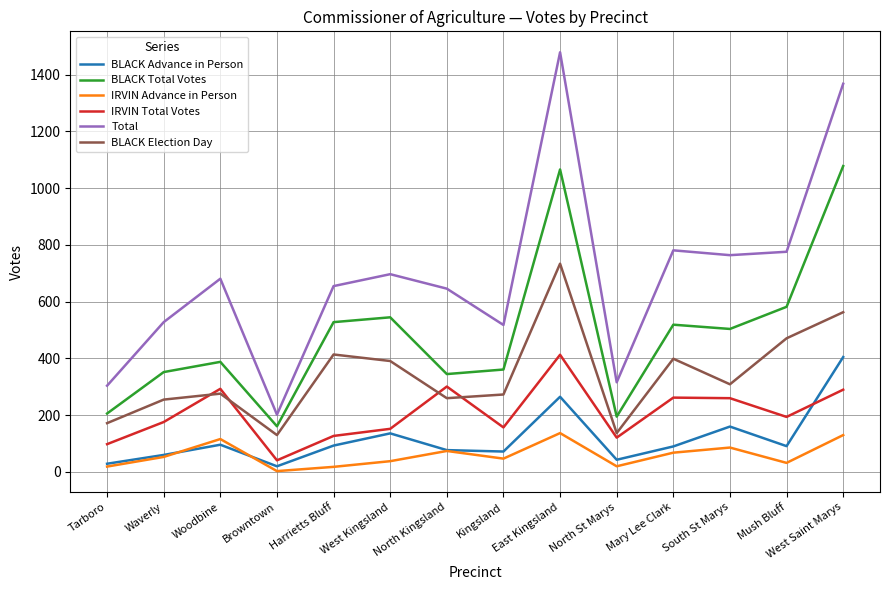

At how many categories does at least one series exceed 946?

2